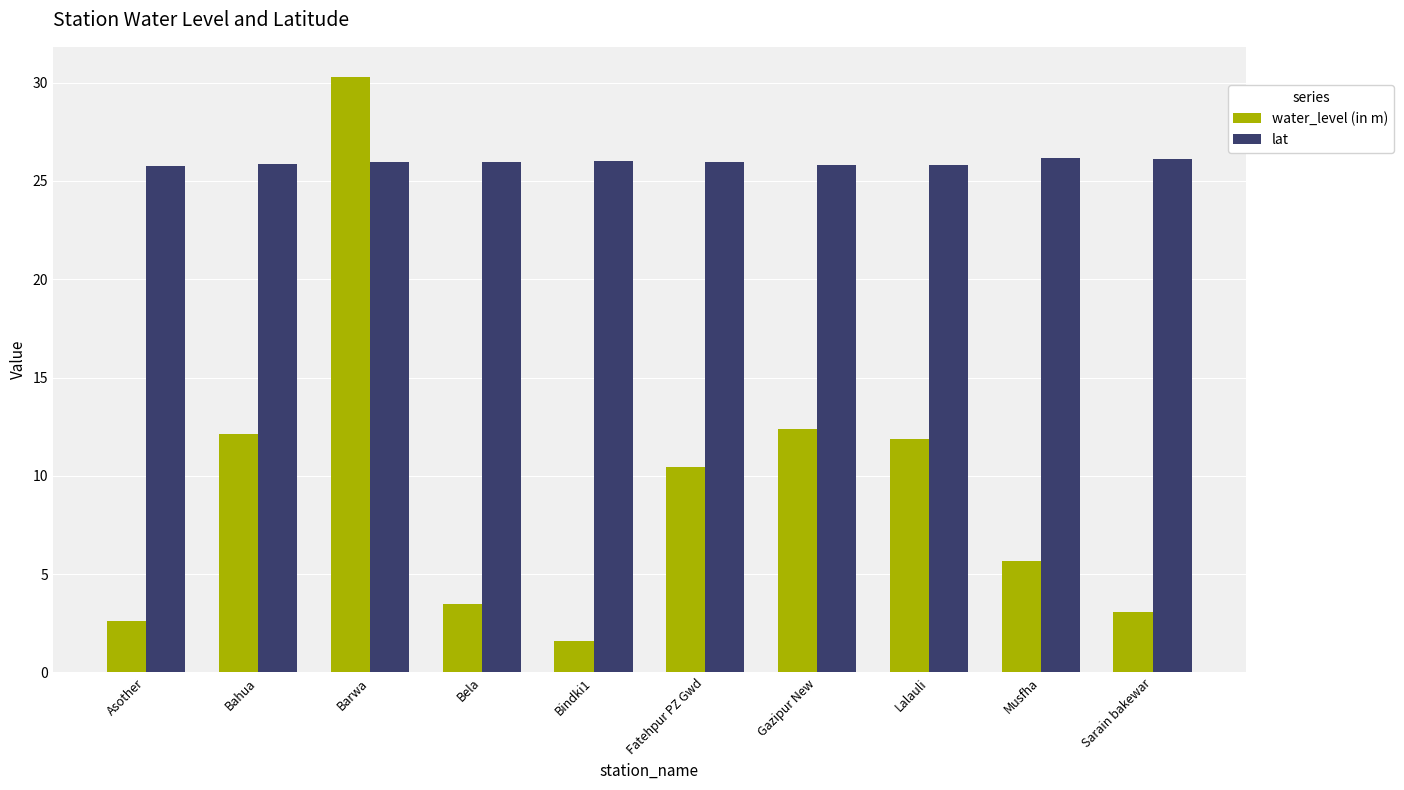

What are all the series names shown in the legend?

water_level (in m), lat